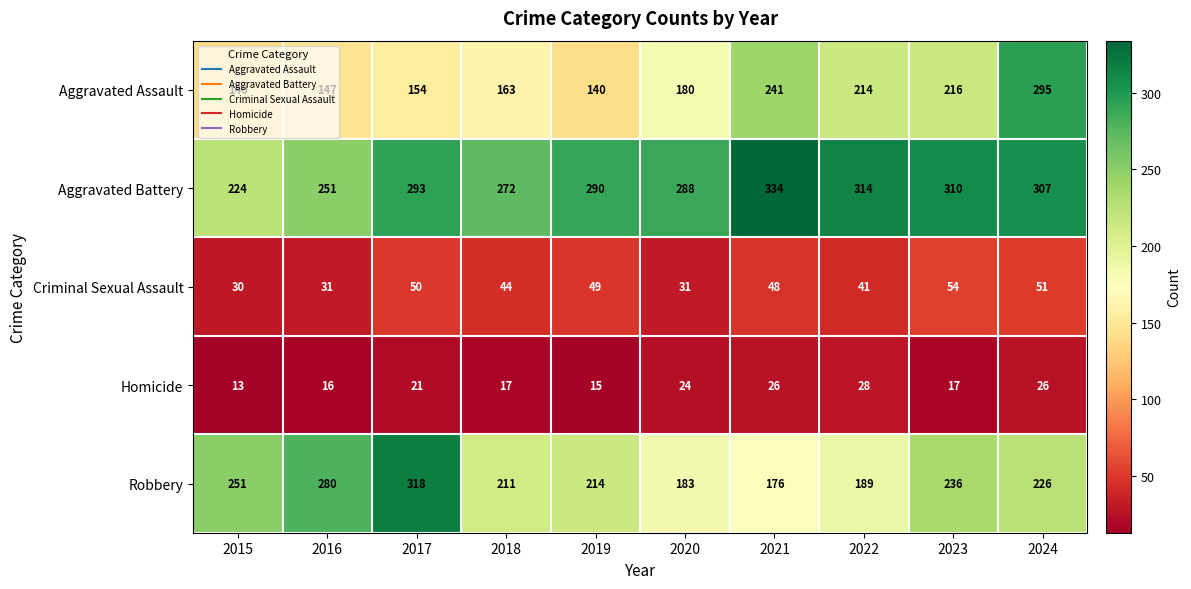

What is the minimum value shown in the chart?

13